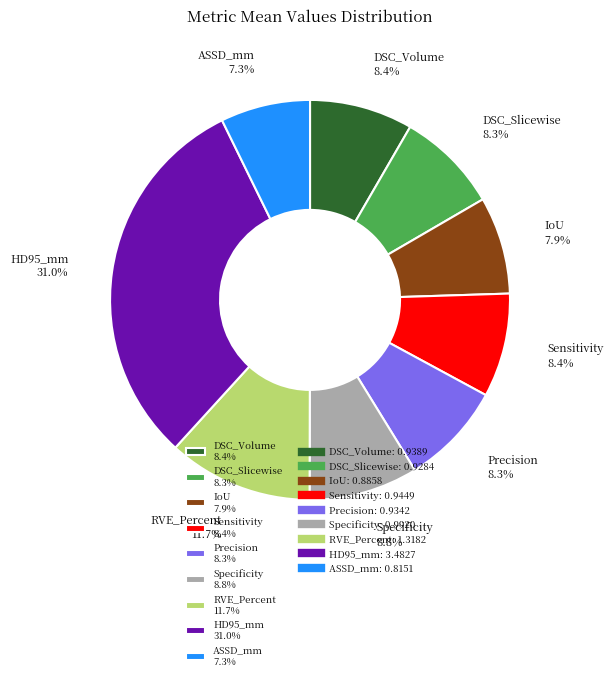

Is it true that ASSD_mm is 7% of the pie?

True